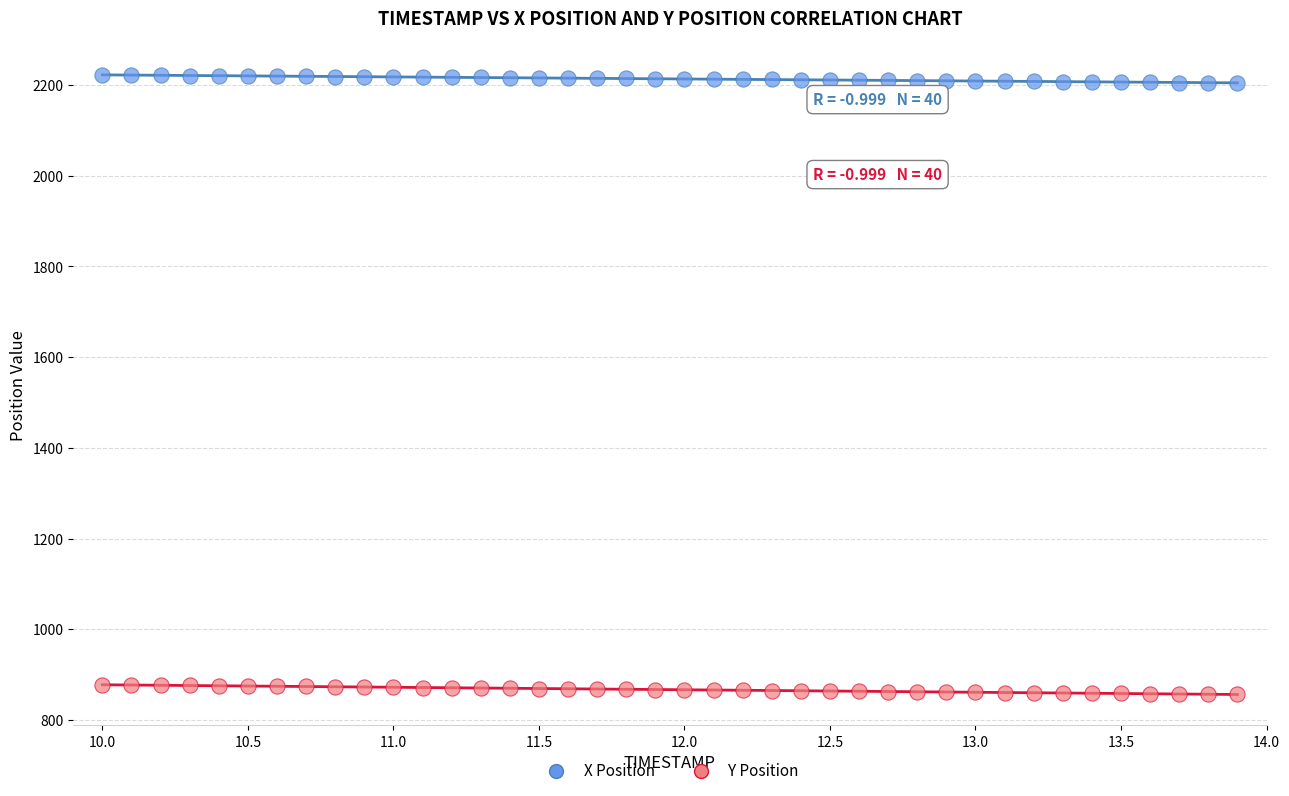

Across all data points, what is the range of X values (max minus min)?

3.9